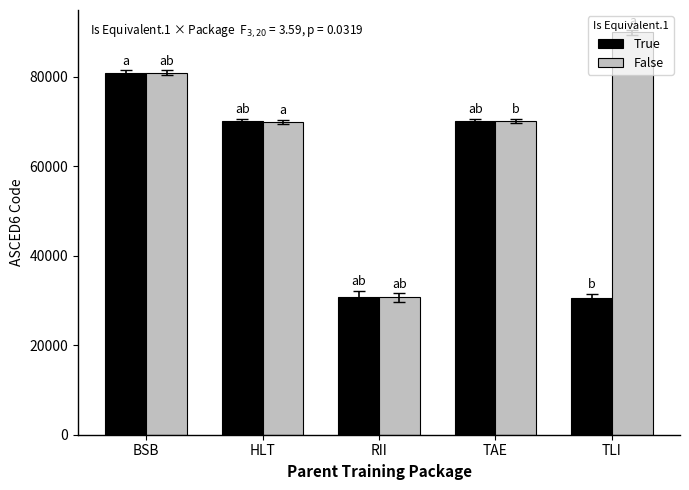

Where does the False series first go above 70109?

BSB